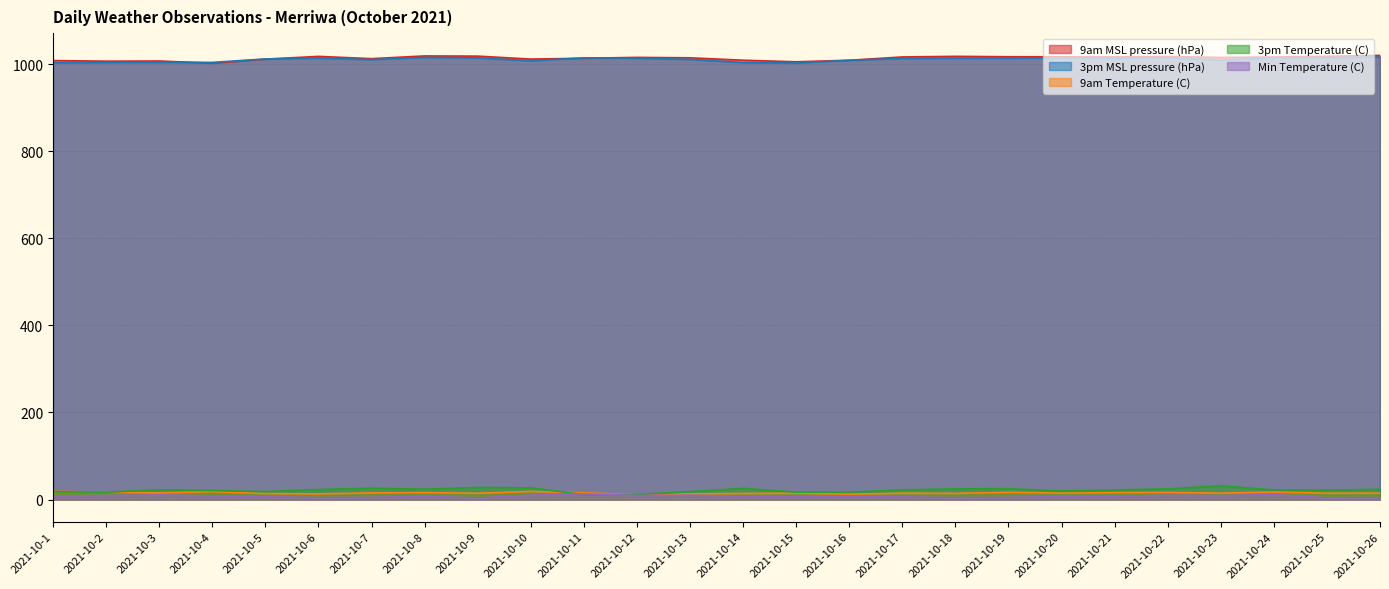

List the series in order of their peak value, lowest first.

Min Temperature (C), 9am Temperature (C), 3pm Temperature (C), 3pm MSL pressure (hPa), 9am MSL pressure (hPa)